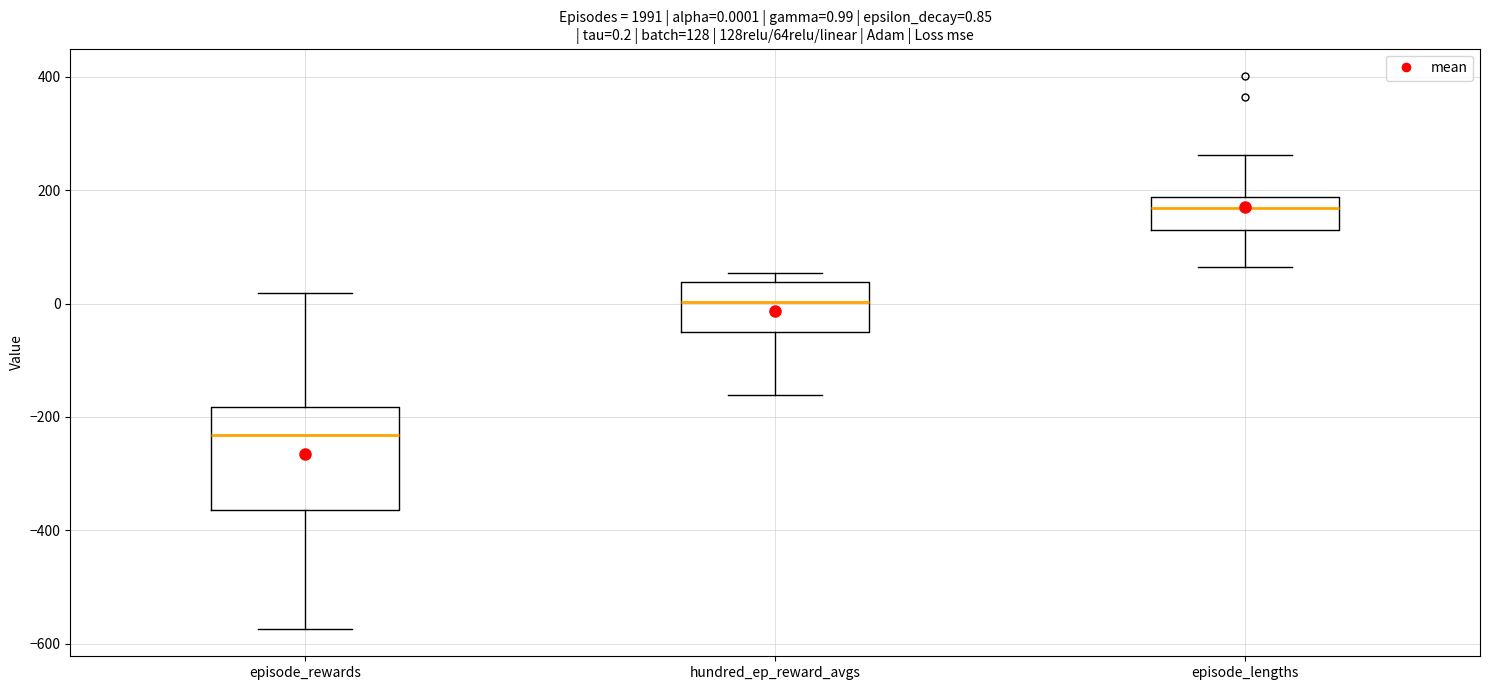

Comparing the boxes themselves (not the whiskers), which one is the tallest?

episode_rewards